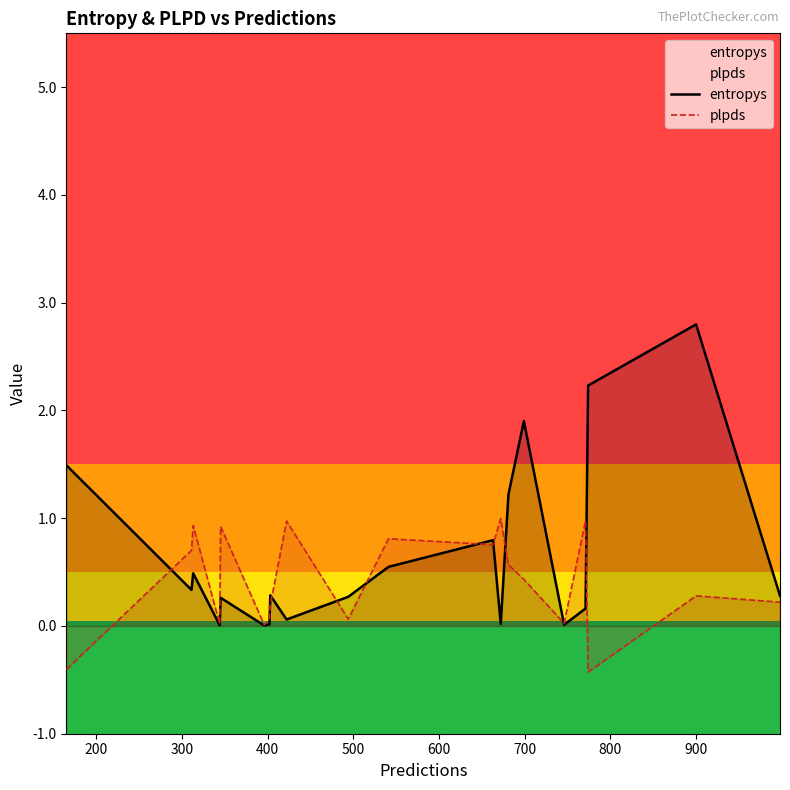

What is the highest value of the plpds series?

1.0